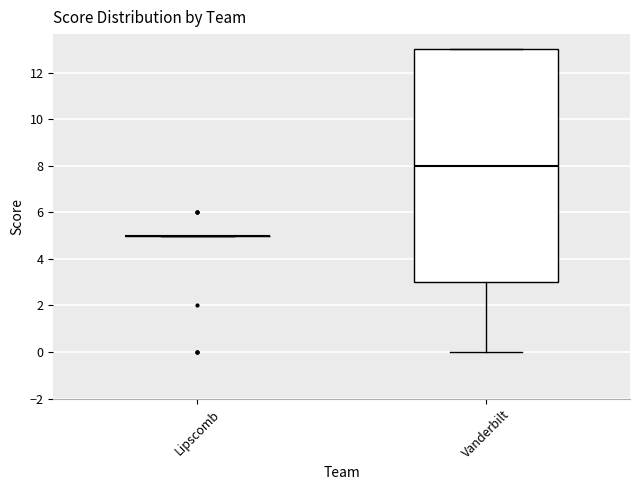

Reading left to right, read every box against the y-axis: the position of its median line, the range the box covers, and the ends of its whiskers. The values are not printed on the chart, so give them approximately, as read against the axis.

Lipscomb: box collapsed to a line at 5, whiskers 5 to 5
Vanderbilt: median 8, box 3 to 13, whiskers 0 to 13